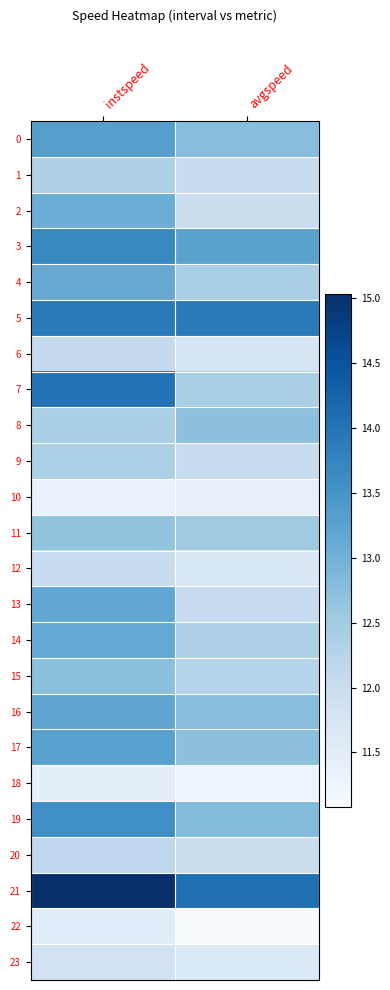

At how many categories does at least one series exceed 14?

2